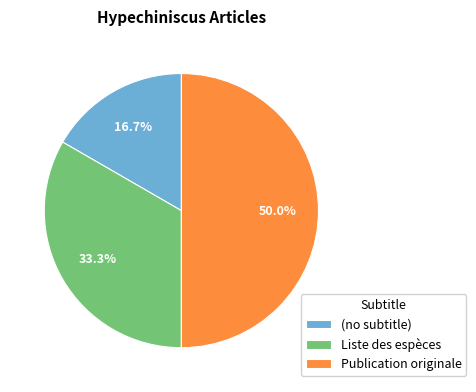

Is it true that Publication originale is 77% of the pie?

False